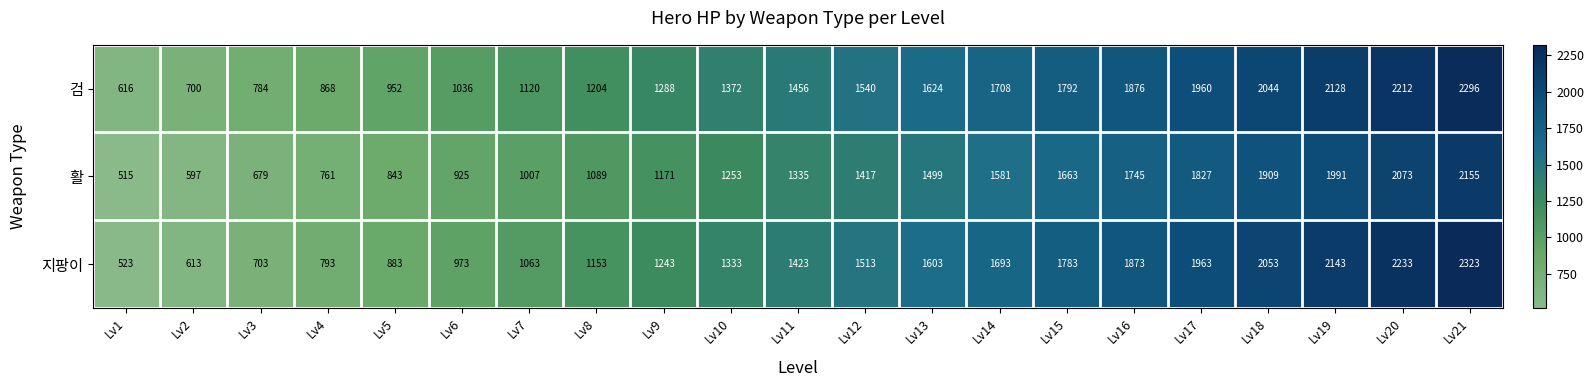

Which series changed the most between Lv1 and Lv8?

지팡이